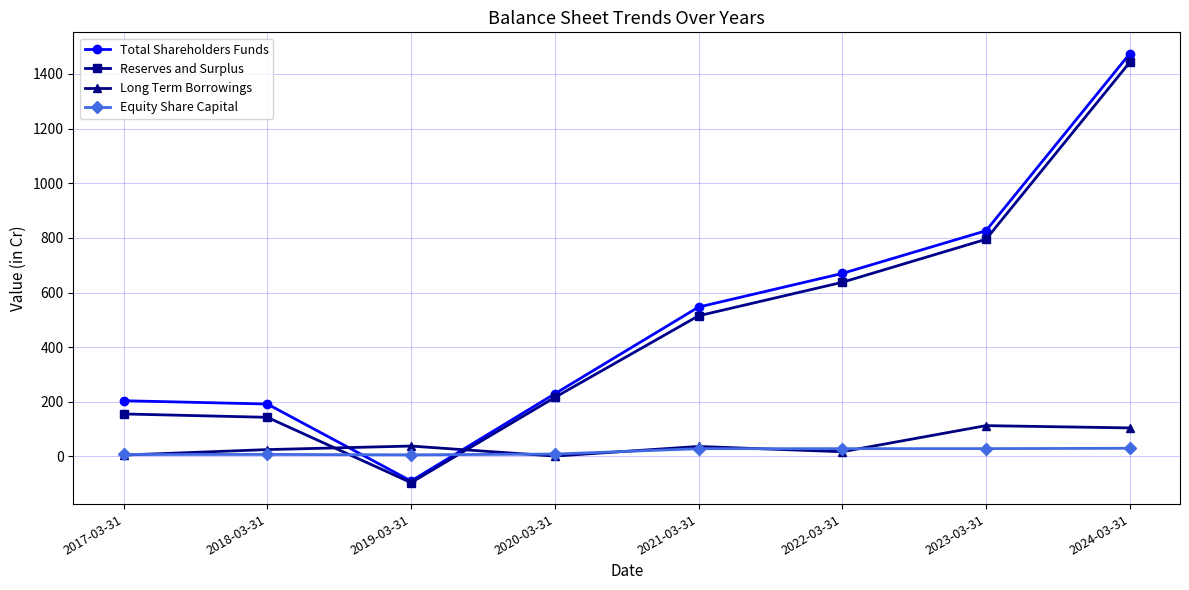

What is the value of the Equity Share Capital point at the 7th from the left?

28.7